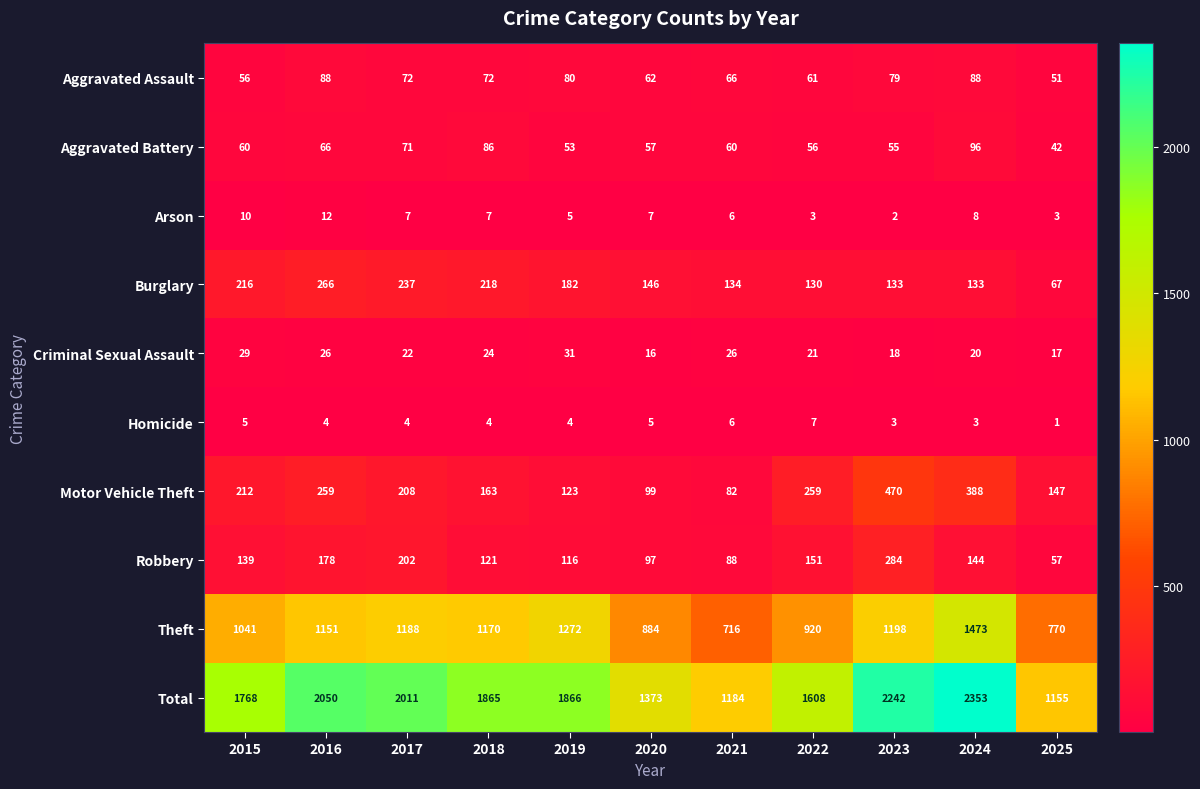

The Homicide series shows 3 at 2020. True or false?

False